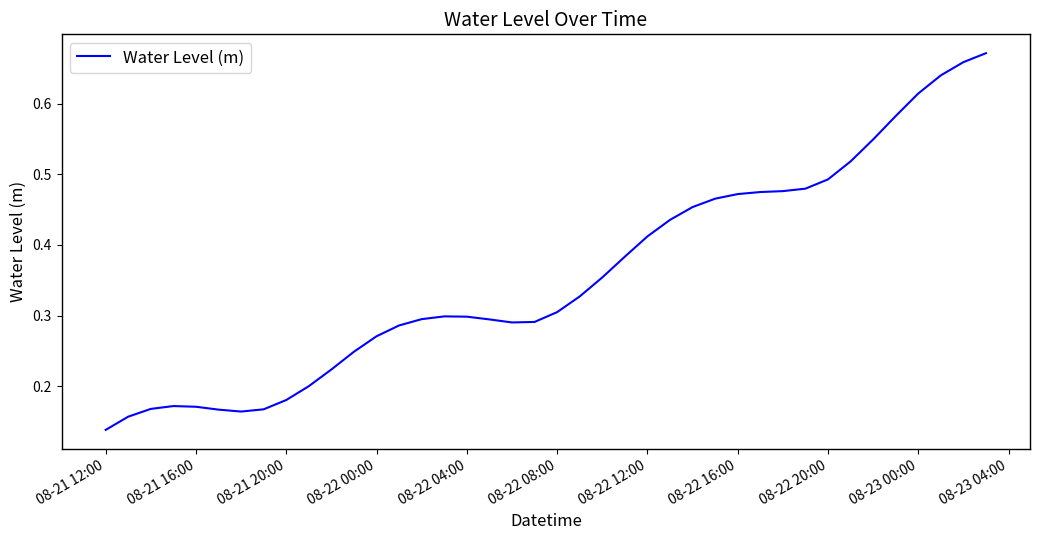

Does the chart display data point markers on the line(s)?

No